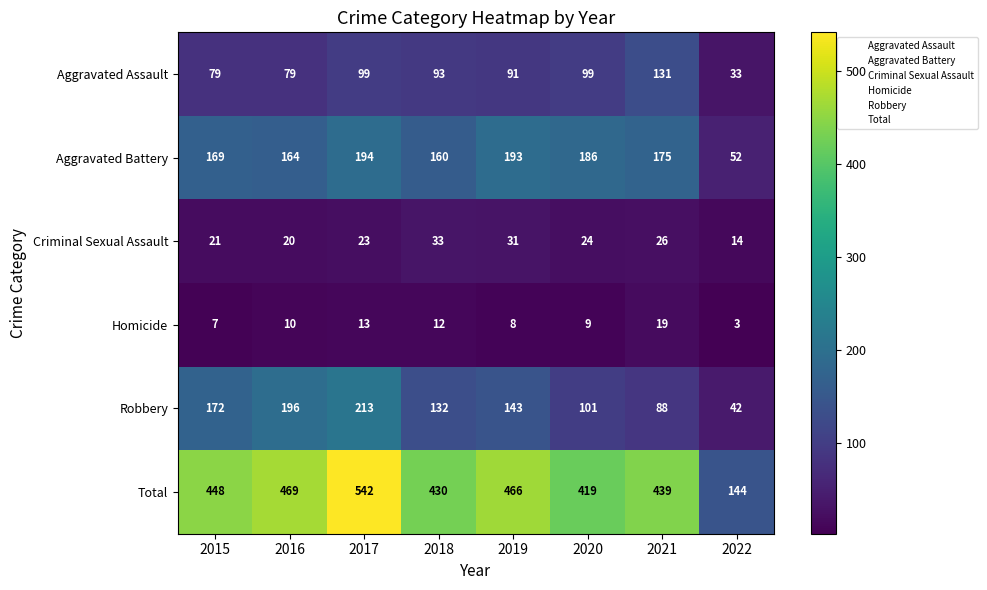

At which label does Aggravated Battery reach its minimum?

2022